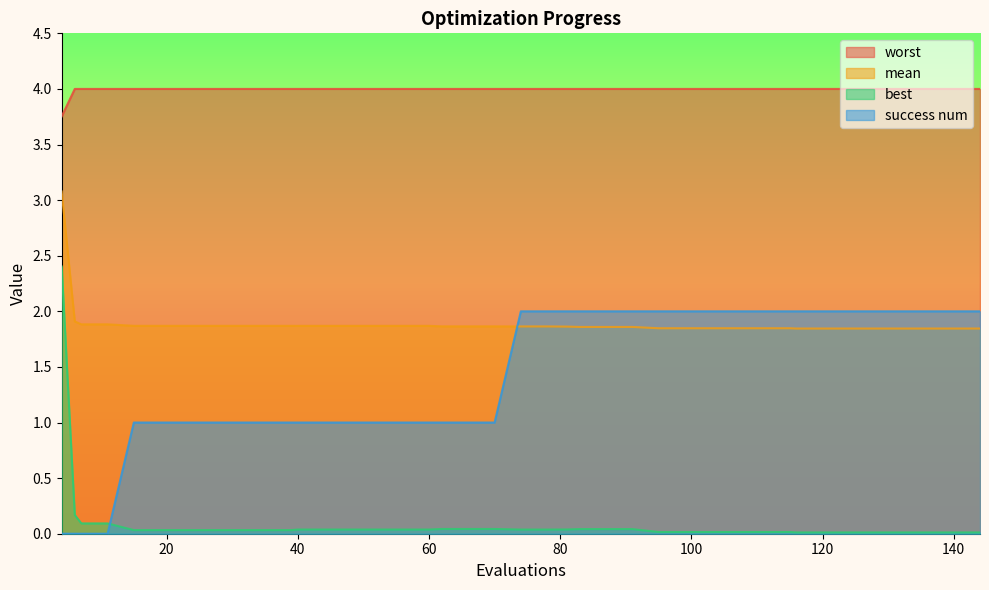

List the labels in order of worst value, smallest first.

4, 6, 7, 11, 15, 19, 23, 27, 31, 35, 39, 40, 44, 48, 52, 56, 60, 62, 66, 70, 74, 78, 81, 83, 87, 91, 95, 99, 103, 107, 111, 115, 116, 120, 124, 128, 132, 136, 140, 144